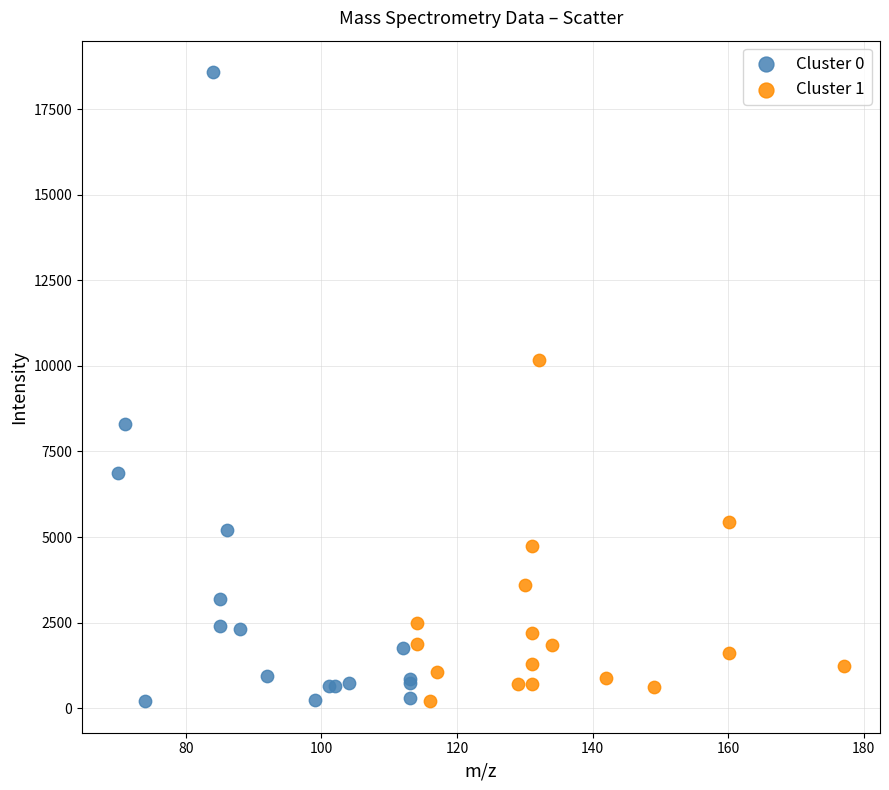

Which series has the largest Y range (max minus min)?

Cluster 0